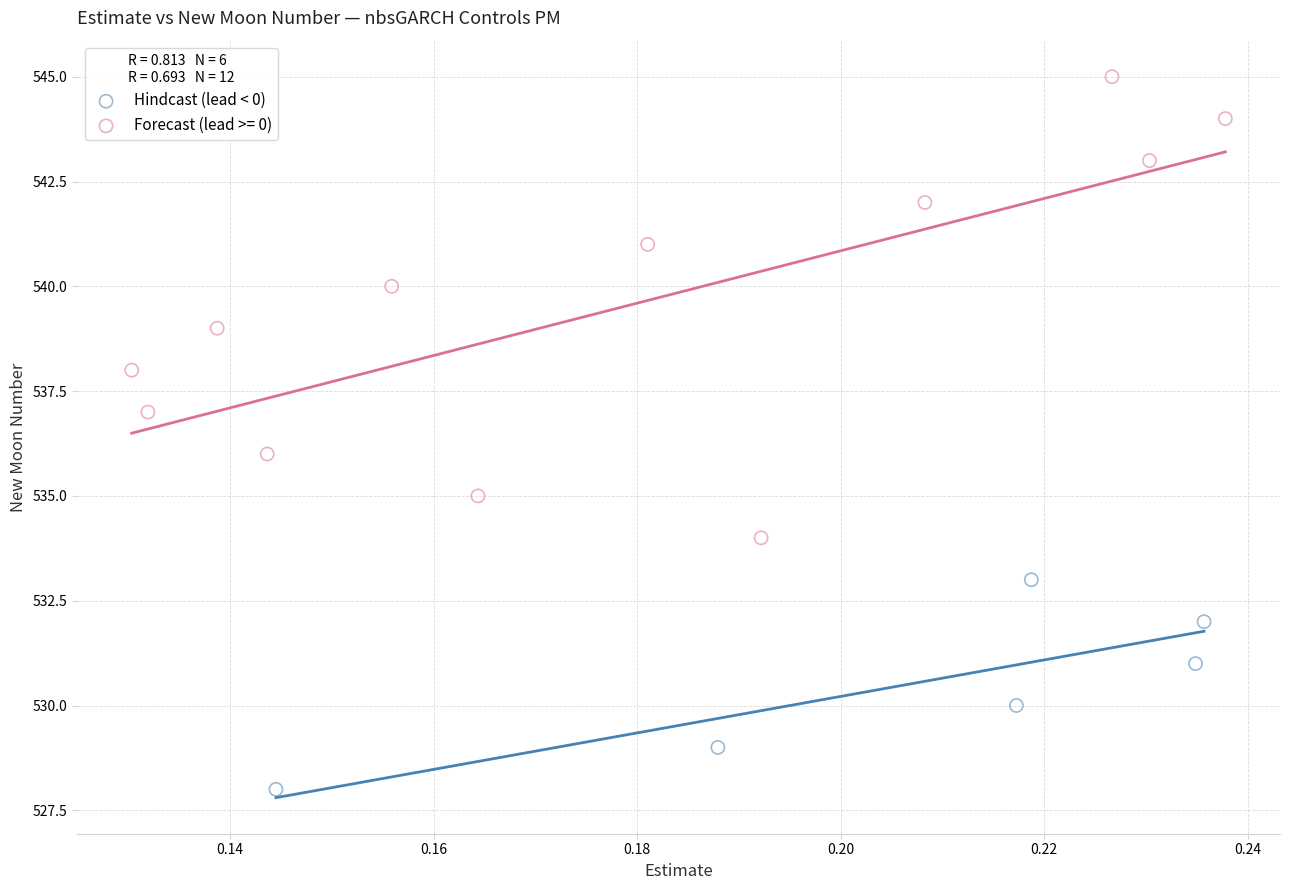

Which series contains the highest Y value?

Forecast (lead >= 0)